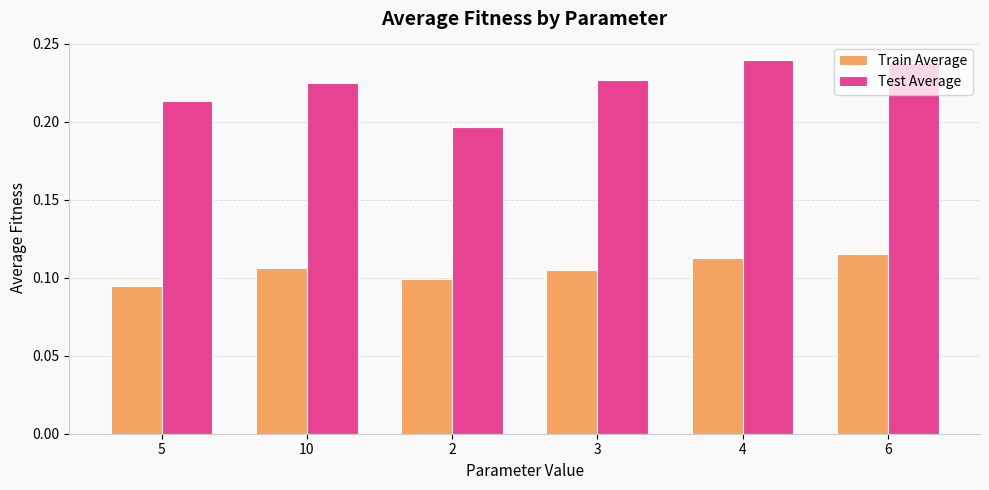

How many groups of bars are there?

6